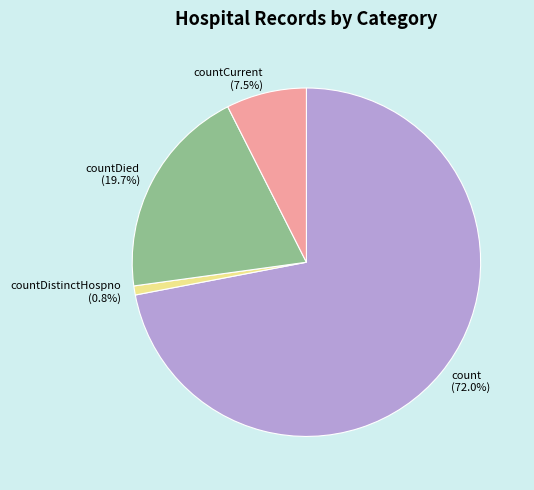

How many segments does this pie chart have?

4